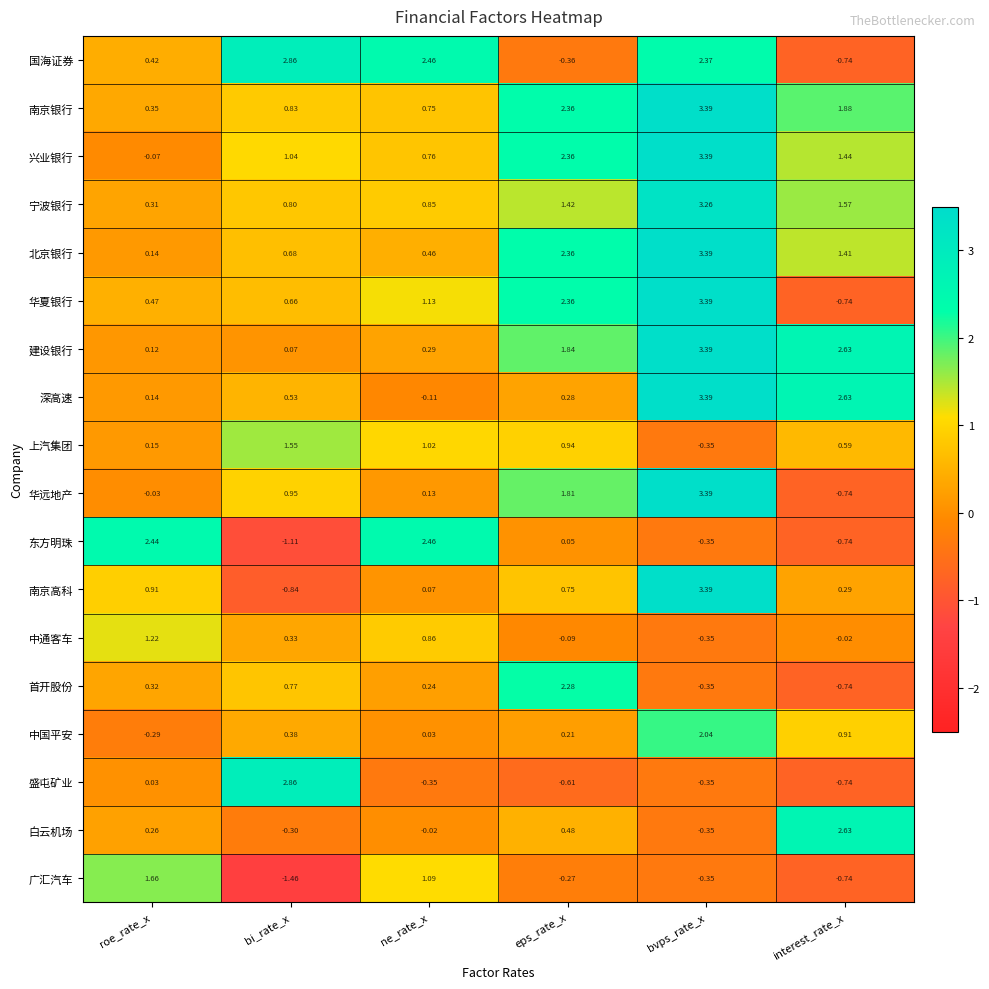

Which series has the largest range (max minus min)?

南京高科